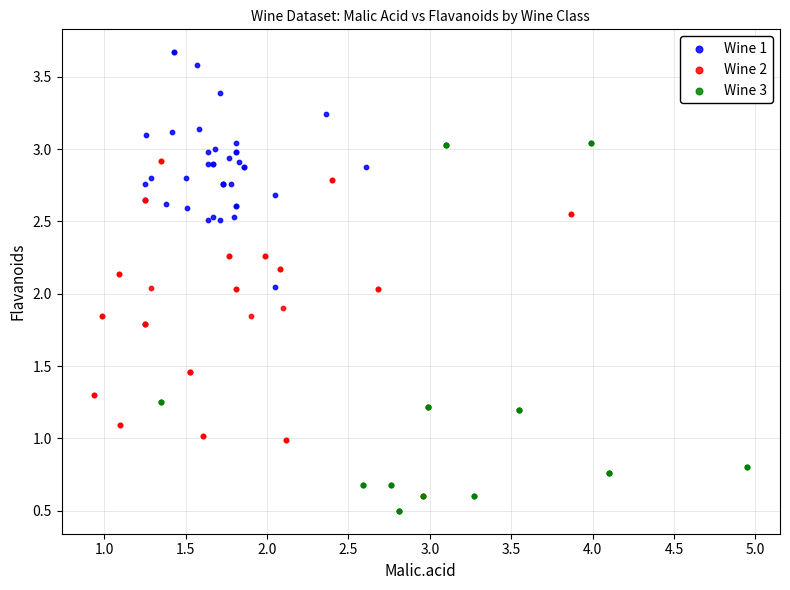

Which series reaches the minimum Y coordinate?

Wine 3